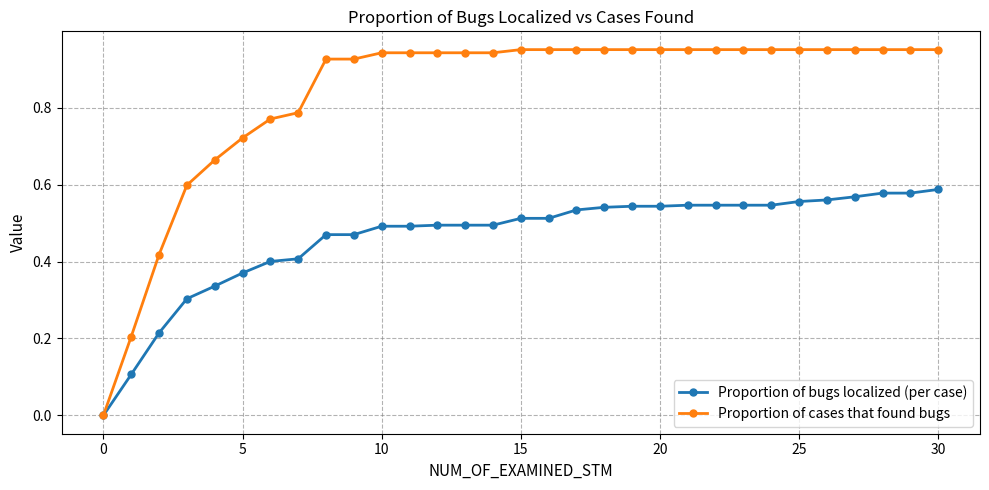

Rank the series by their average value, from lowest to highest.

Proportion of bugs localized (per case), Proportion of cases that found bugs